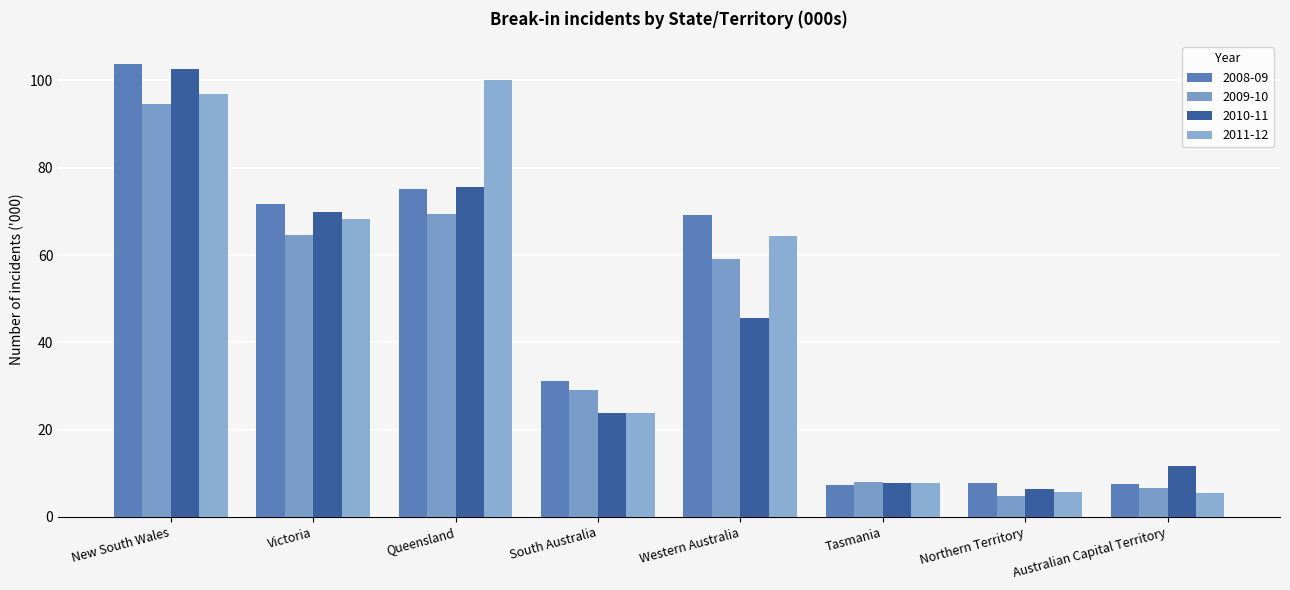

What is the difference between the maximum and minimum values in the 2011-12 series?

94.7